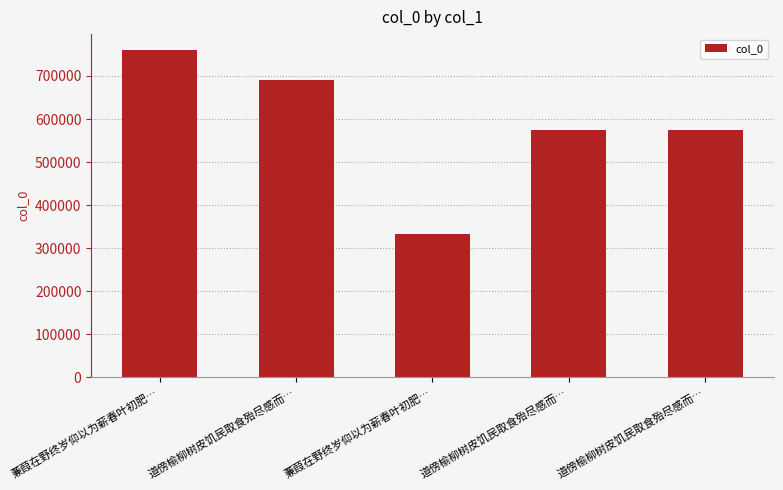

Which label corresponds to the smallest value in the chart?

蒹葭在野终岁仰以为薪春叶初肥…